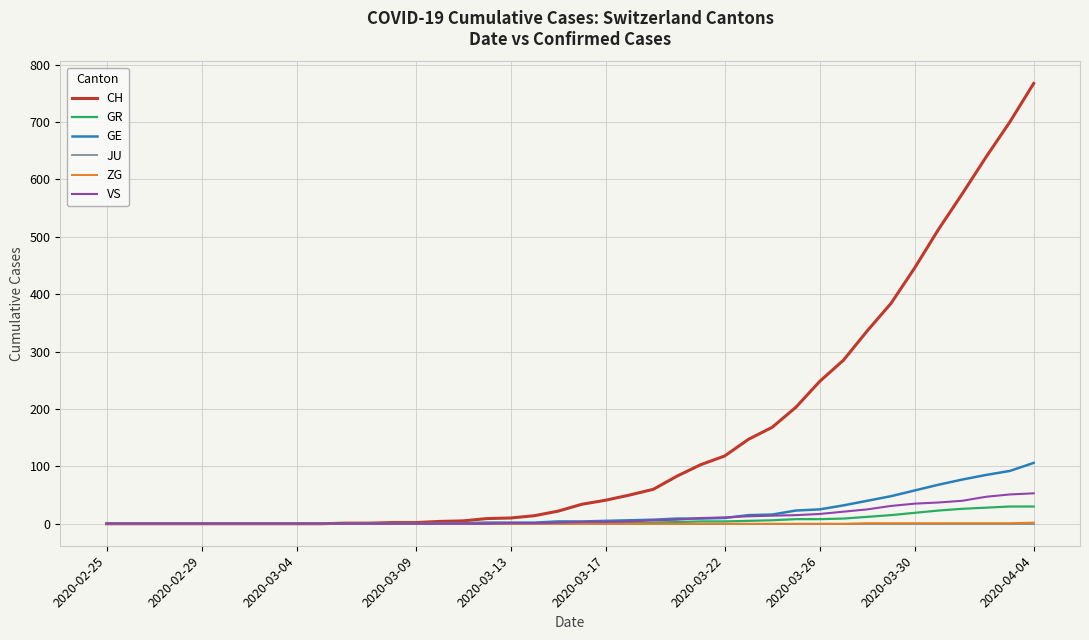

Which series has the widest spread of values?

CH